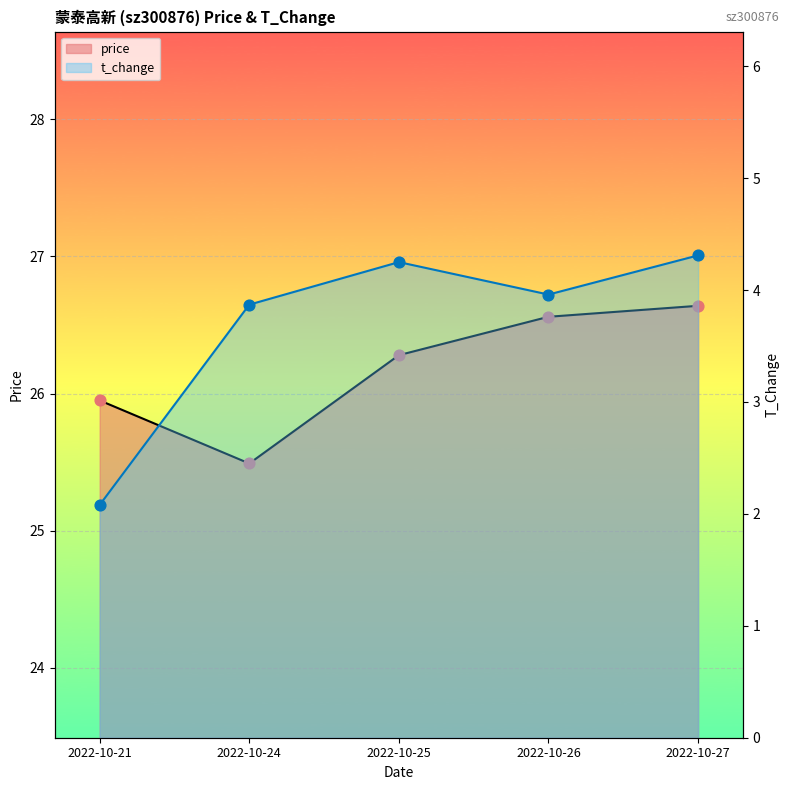

At how many categories does at least one series exceed 25?

5